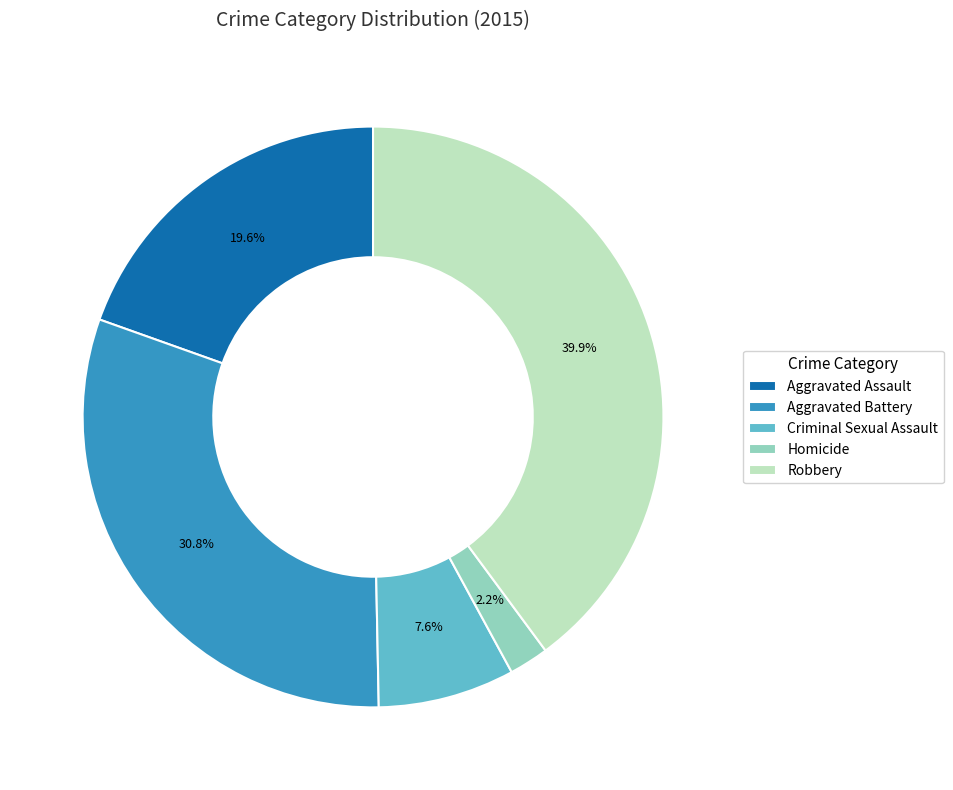

Does Homicide represent more than half of the total?

No